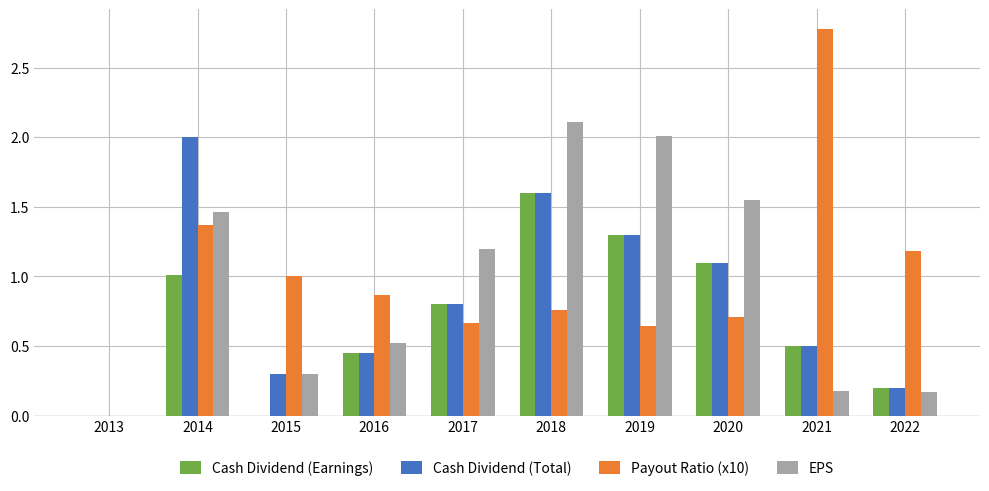

What is the sum of the Cash Dividend (Total) values at 2019 and 2013?

1.3